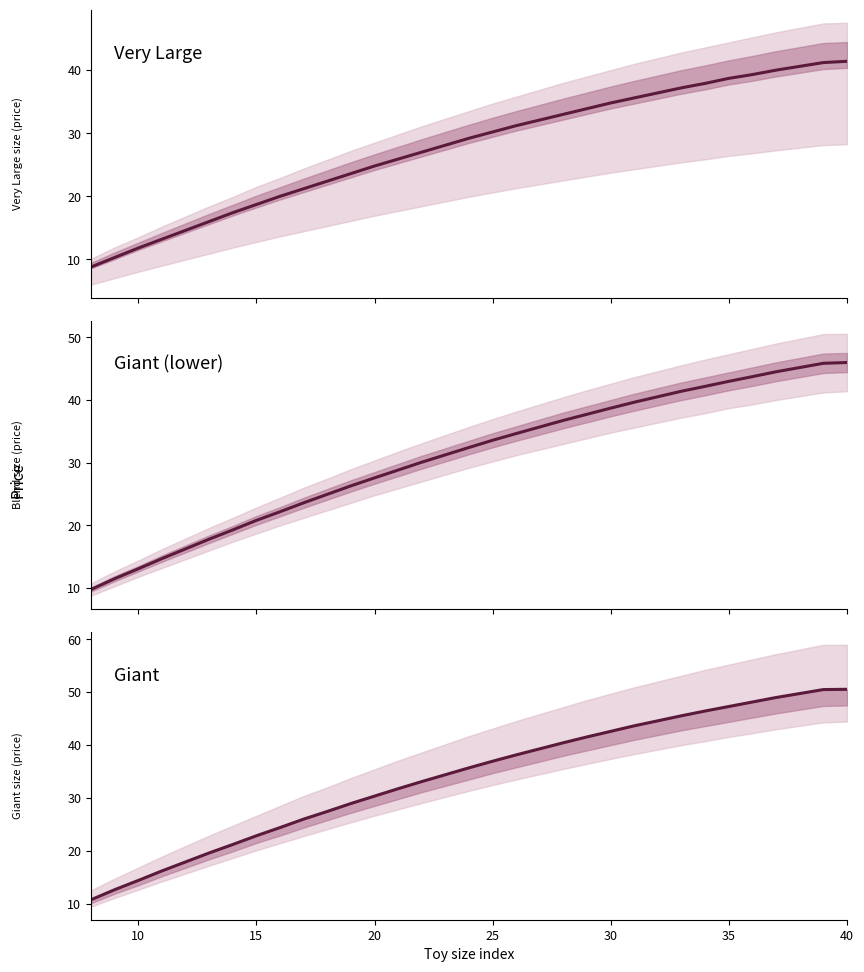

Reading left to right, list all the values displayed in this chart.

Very Large: 8.8	10.3	11.8	13.2	14.6	16.0	17.4	18.7	20.0	21.2	22.4	23.6	24.8	25.9	27.0	28.1	29.2	30.2	31.2	32.1	33.0	33.9	34.8	35.6	36.4	37.2	37.9	38.7	39.3	40.0	40.6	41.2	41.4
Giant (lower): 9.8	11.5	13.1	14.7	16.2	17.8	19.3	20.8	22.2	23.6	25.0	26.3	27.6	28.8	30.1	31.2	32.4	33.6	34.6	35.7	36.8	37.7	38.7	39.6	40.5	41.4	42.2	43.0	43.7	44.5	45.2	45.8	46.0
Giant: 10.8	12.7	14.4	16.2	17.9	19.6	21.2	22.9	24.4	26.0	27.4	28.9	30.4	31.8	33.1	34.4	35.7	37.0	38.1	39.3	40.5	41.5	42.6	43.6	44.6	45.5	46.5	47.3	48.1	49.0	49.8	50.5	50.5